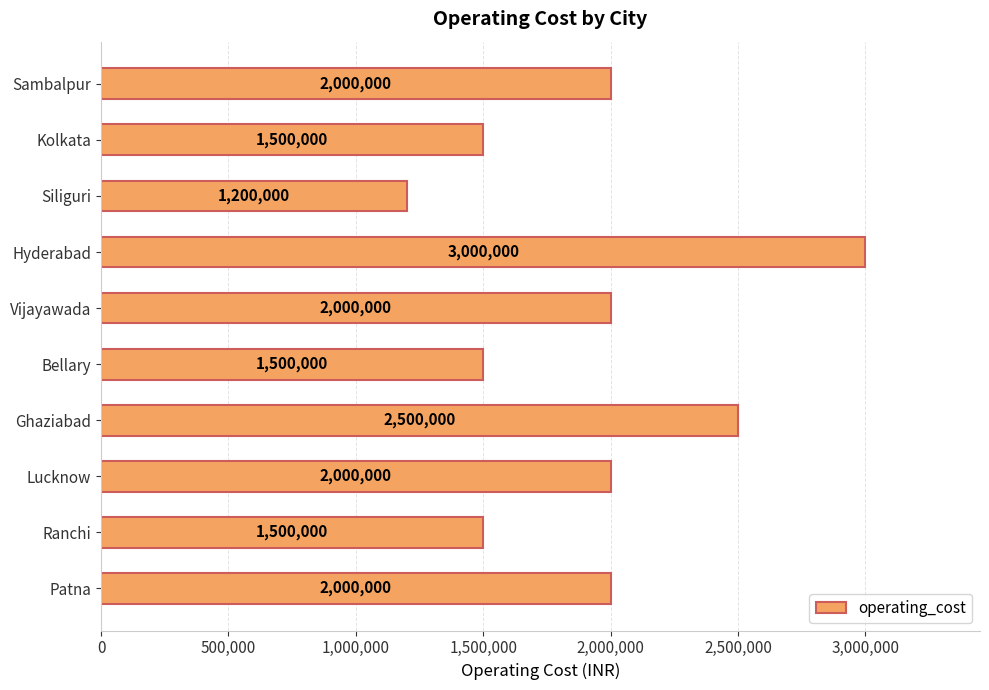

Reading top to bottom, extract all data points from this chart.

Sambalpur=2000000	Kolkata=1500000	Siliguri=1200000	Hyderabad=3000000	Vijayawada=2000000	Bellary=1500000	Ghaziabad=2500000	Lucknow=2000000	Ranchi=1500000	Patna=2000000